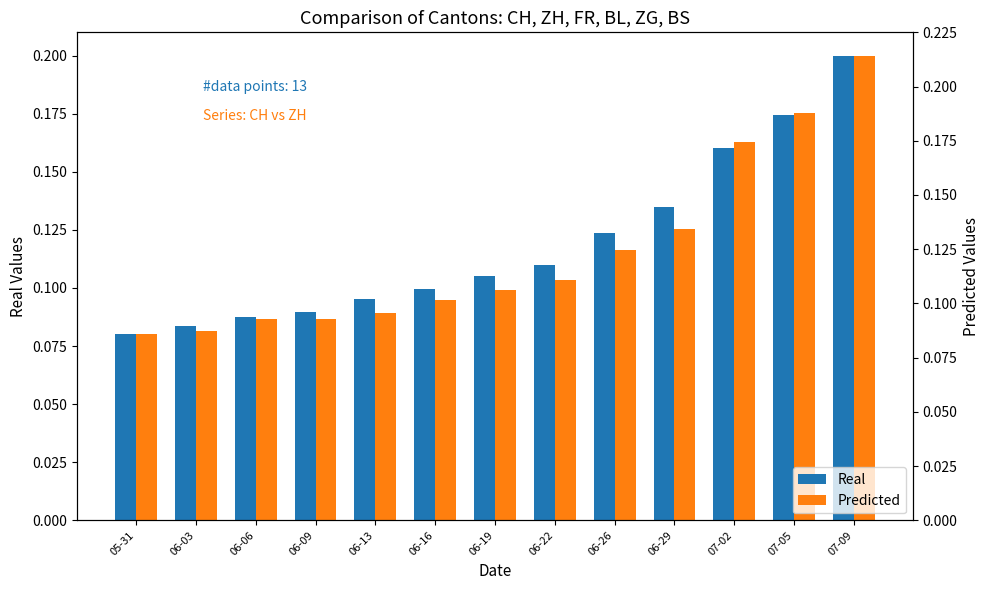

True or false: Real has a value of 0.2 at 06-13.

False